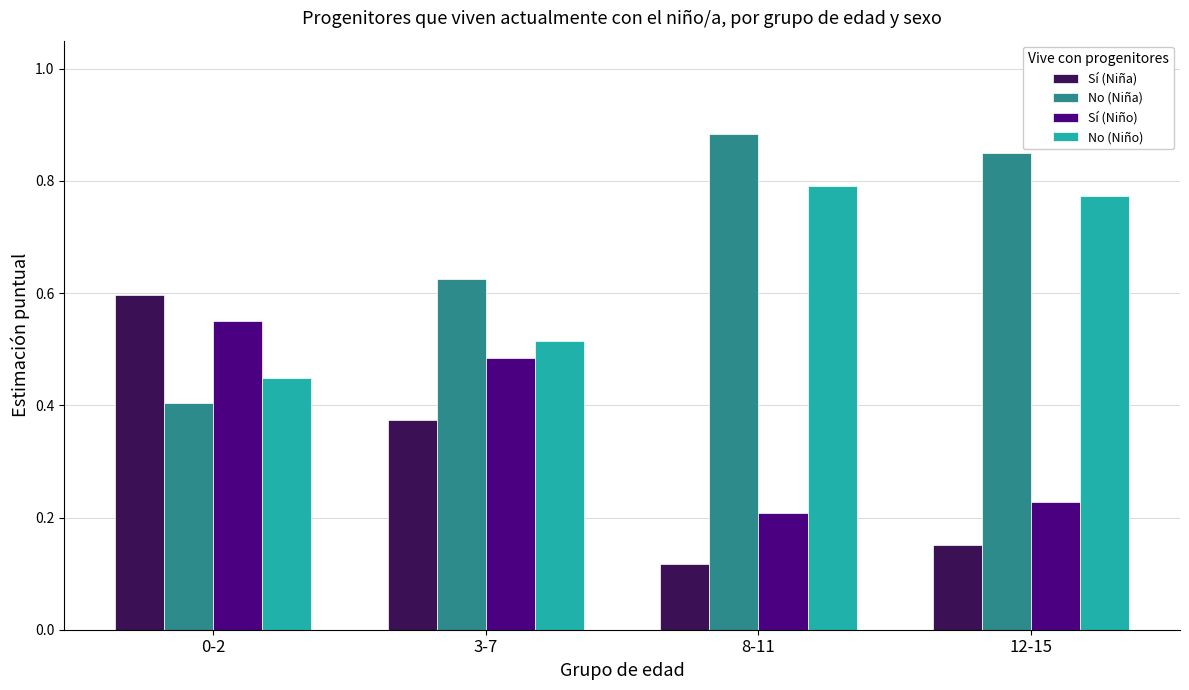

What is the spread (max minus min) of values at 3-7?

0.3